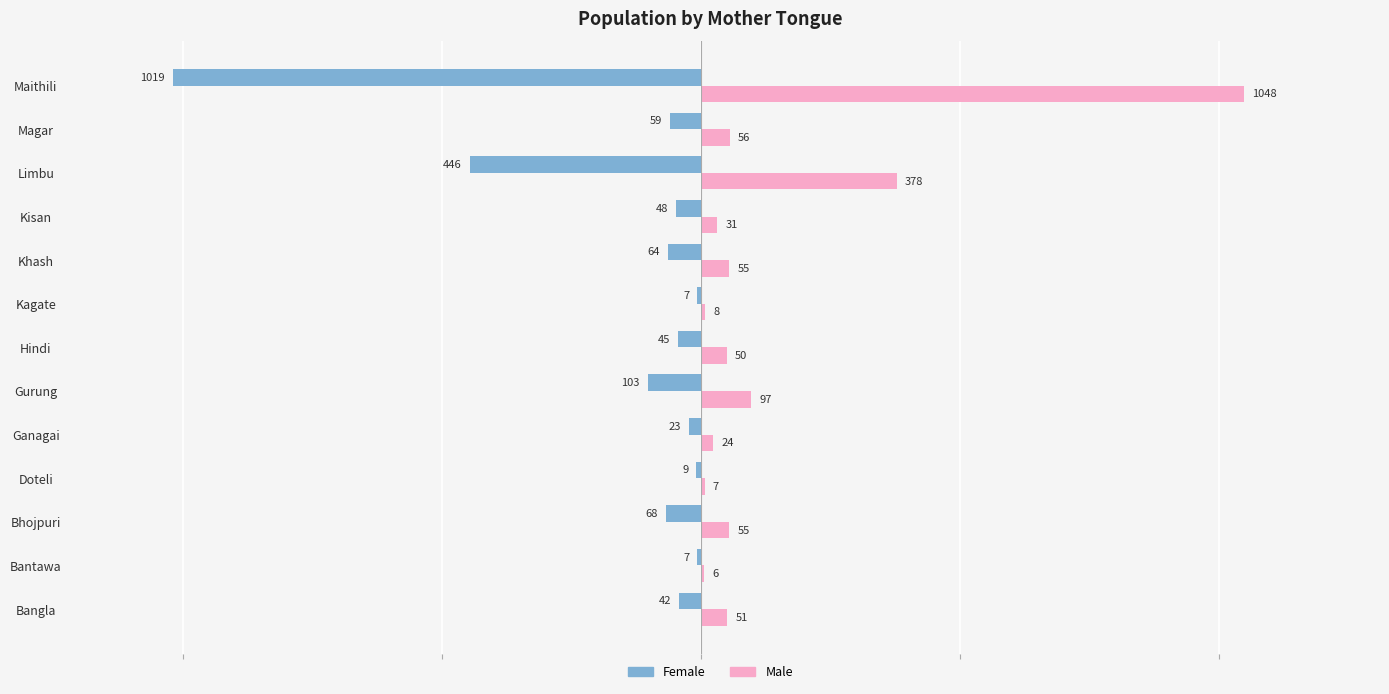

How many distinct data groups are displayed?

2